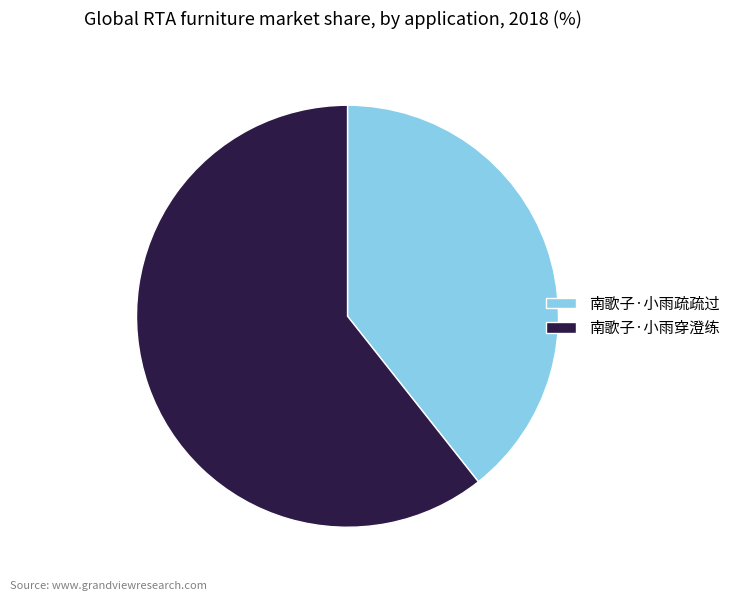

Is there any slice that represents more than half of the pie?

Yes